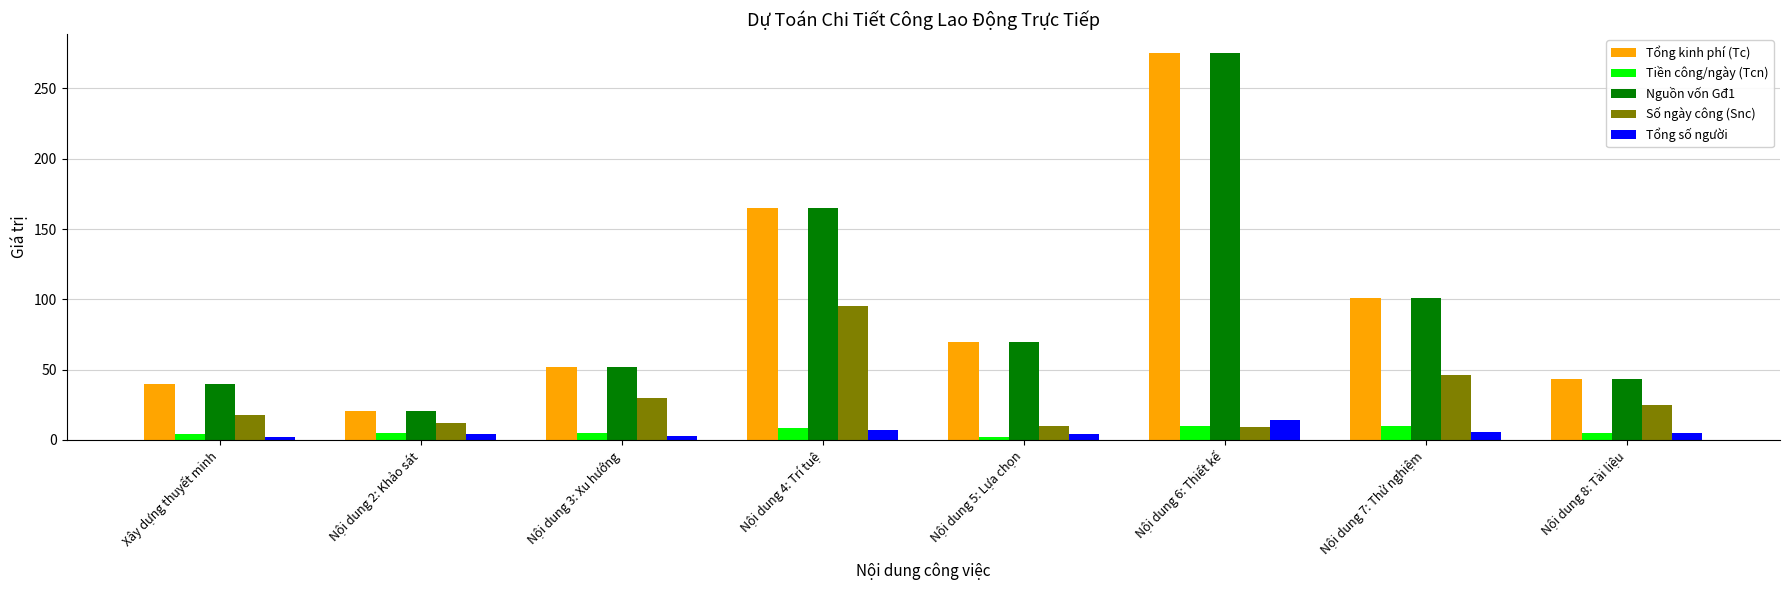

Which category has the highest value in the Số ngày công (Snc) series?

Nội dung 4: Trí tuệ